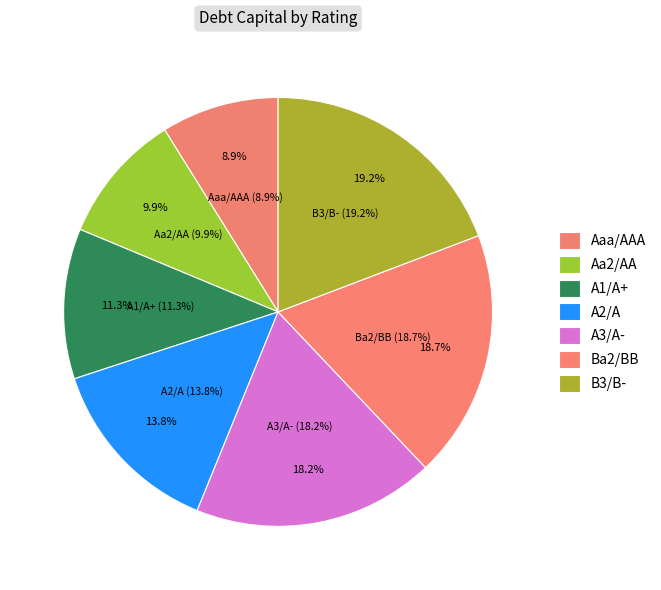

How many segments does this pie chart have?

7